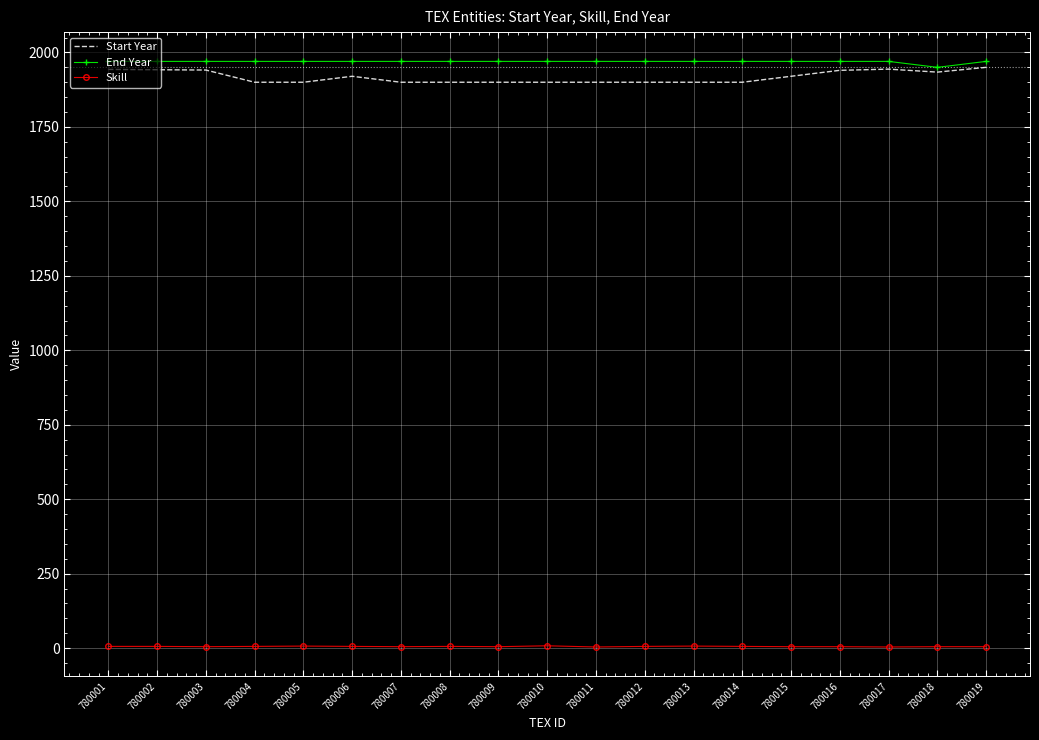

True or false: End Year and Skill intersect in this chart.

False